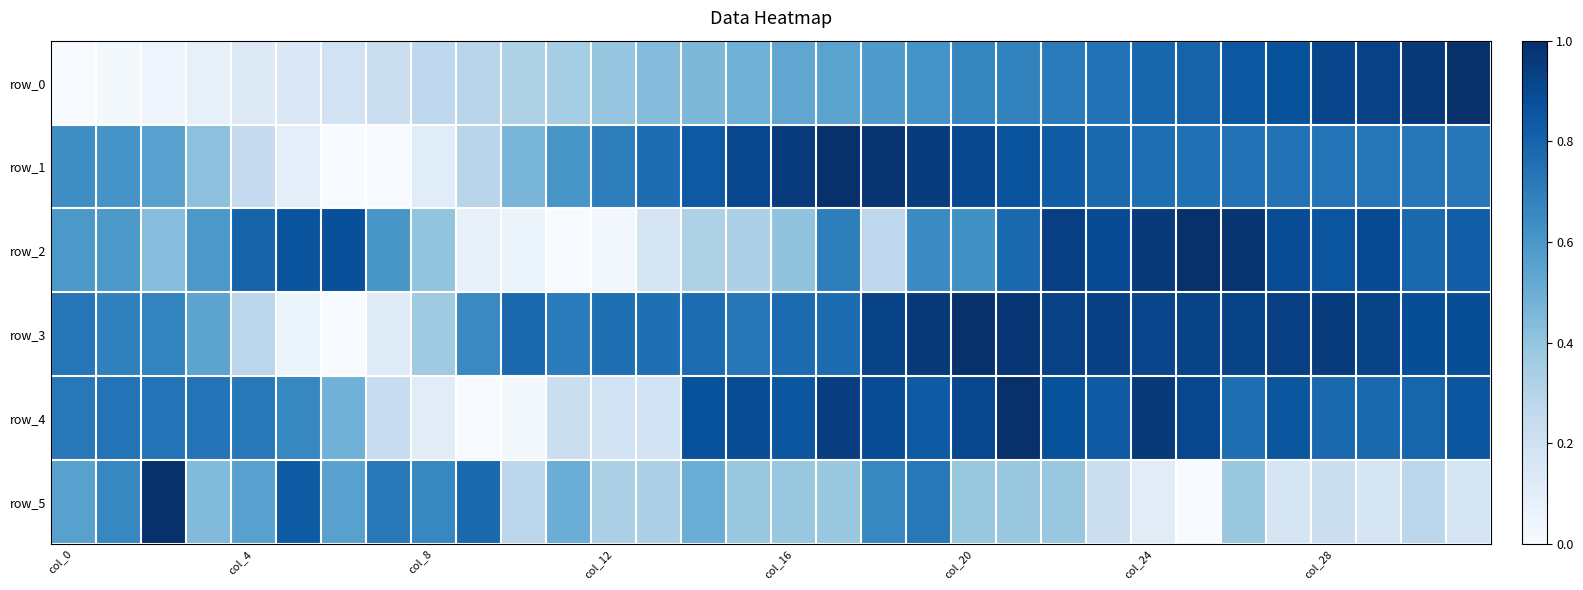

Reading right to left, what are all the values shown in this chart?

row_0: 1.0	1.0	0.9	0.9	0.9	0.8	0.8	0.8	0.7	0.7	0.7	0.7	0.6	0.6	0.5	0.5	0.5	0.5	0.4	0.4	0.4	0.3	0.3	0.3	0.2	0.2	0.1	0.1	0.1	0.0	0.0	0.0
row_1: 0.7	0.7	0.7	0.7	0.7	0.7	0.7	0.8	0.8	0.8	0.9	0.9	1.0	1.0	1.0	1.0	0.9	0.8	0.8	0.7	0.6	0.5	0.3	0.1	0.0	0.0	0.1	0.2	0.4	0.6	0.6	0.6
row_2: 0.8	0.8	0.9	0.9	0.9	1.0	1.0	1.0	0.9	0.9	0.8	0.6	0.6	0.3	0.7	0.4	0.3	0.3	0.2	0.0	0.0	0.1	0.1	0.4	0.6	0.9	0.9	0.8	0.6	0.4	0.6	0.6
row_3: 0.9	0.9	0.9	1.0	0.9	0.9	0.9	0.9	0.9	0.9	1.0	1.0	1.0	0.9	0.8	0.8	0.7	0.8	0.8	0.8	0.7	0.8	0.7	0.4	0.1	0.0	0.1	0.3	0.5	0.7	0.7	0.7
row_4: 0.9	0.8	0.8	0.8	0.9	0.8	0.9	1.0	0.8	0.9	1.0	0.9	0.8	0.9	0.9	0.9	0.9	0.9	0.2	0.2	0.2	0.0	0.0	0.1	0.2	0.5	0.7	0.7	0.7	0.7	0.7	0.7
row_5: 0.2	0.3	0.2	0.2	0.2	0.4	0.0	0.1	0.2	0.4	0.4	0.4	0.7	0.7	0.4	0.4	0.4	0.5	0.3	0.3	0.5	0.3	0.8	0.7	0.7	0.6	0.8	0.6	0.4	1.0	0.7	0.6